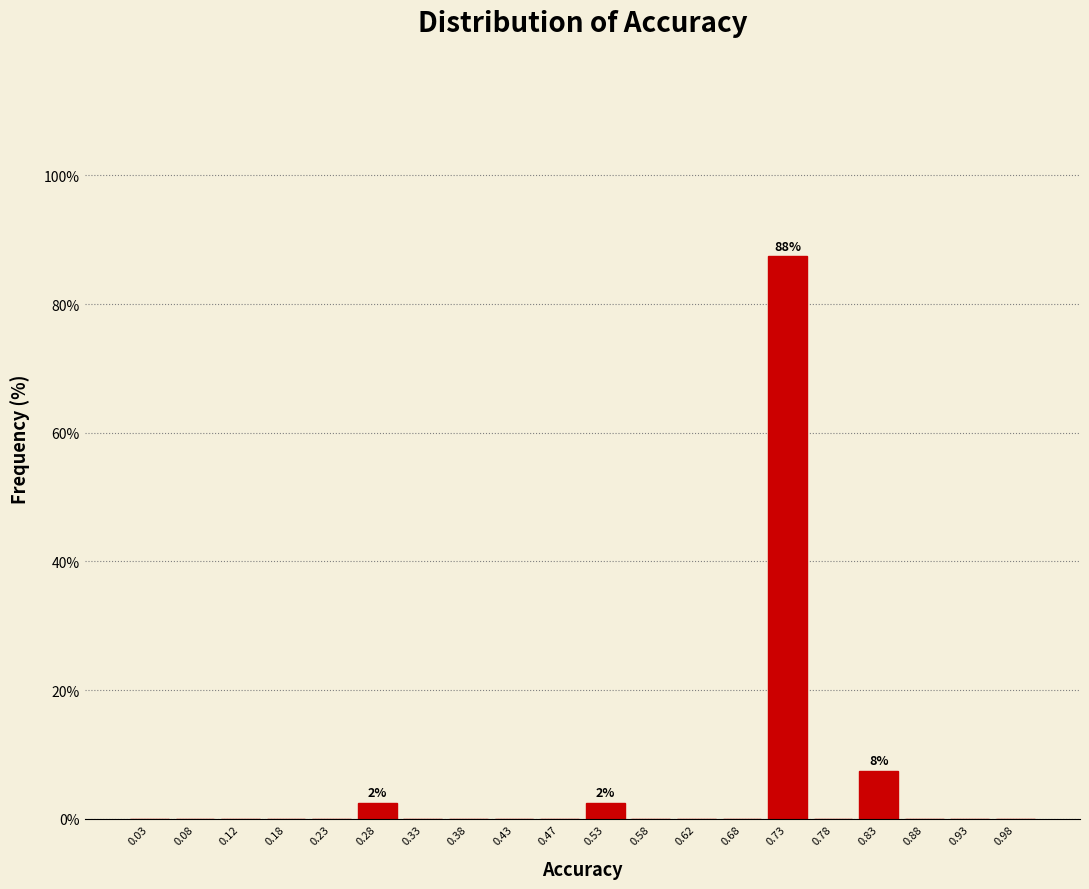

Over which range of the x-axis is the bar tallest?

0.70 to 0.75